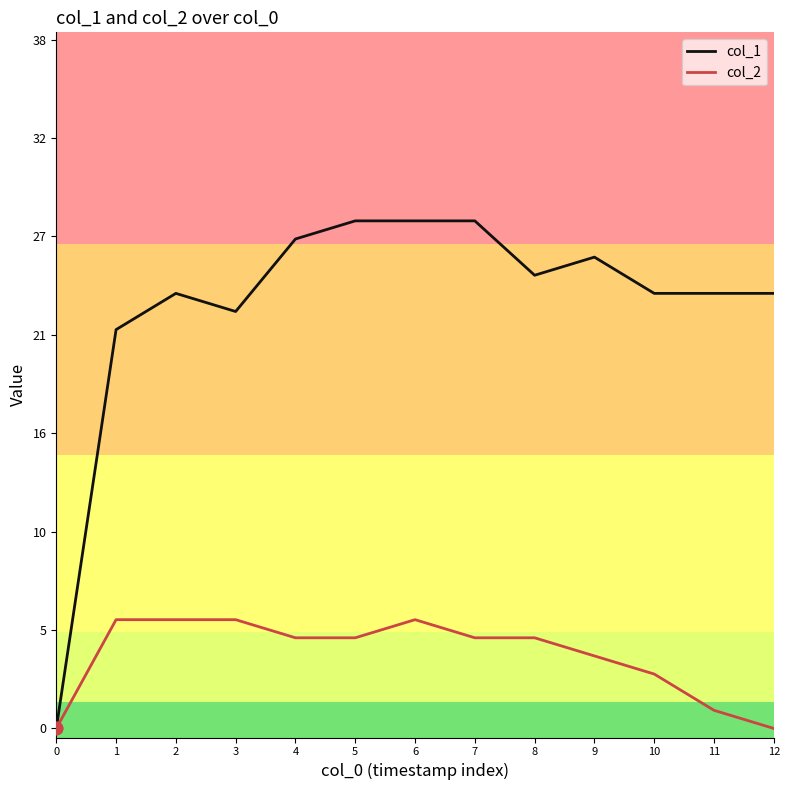

What are all the series names shown in the legend?

col_1, col_2